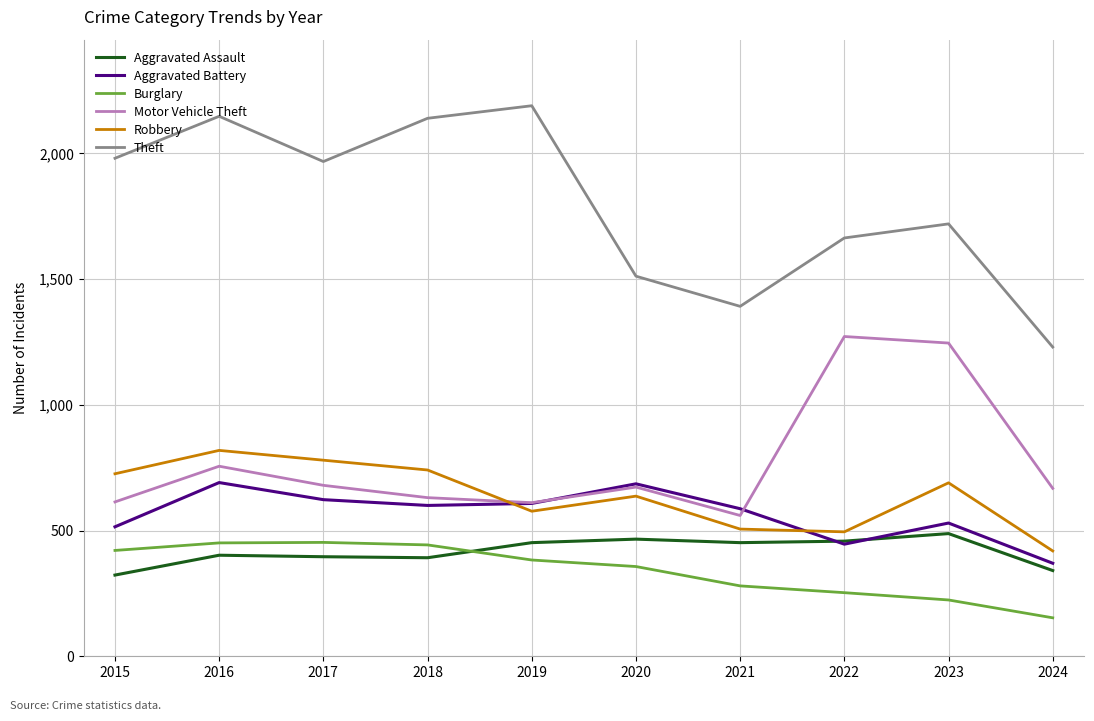

Which series has the largest range (max minus min)?

Theft